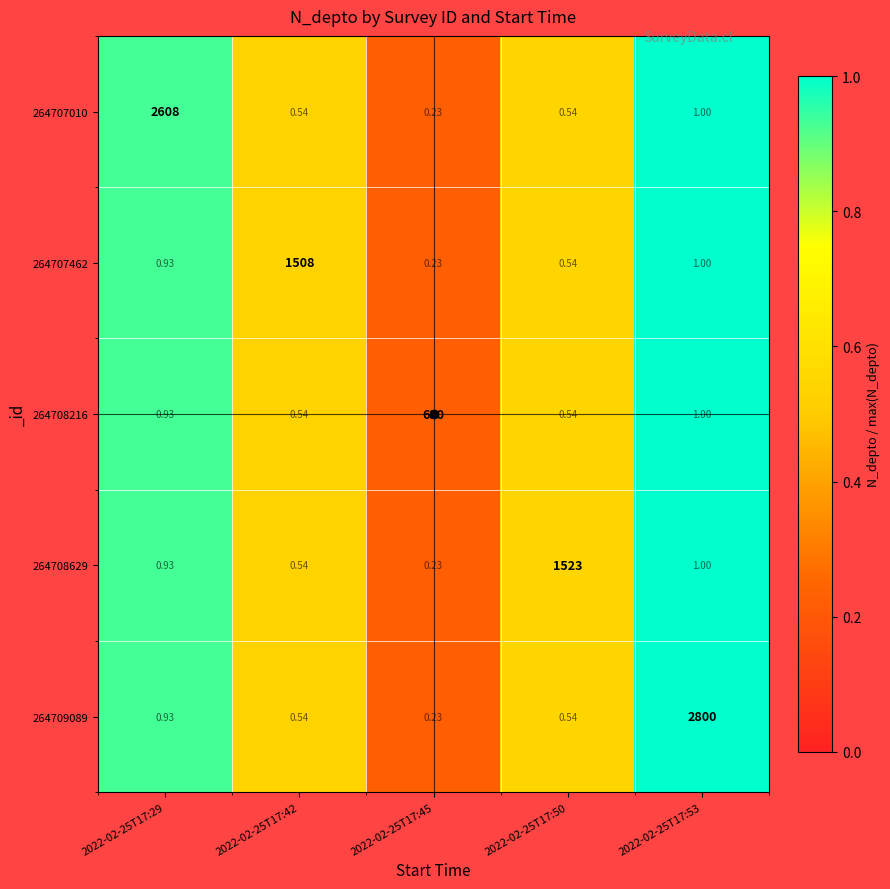

At how many categories does at least one series exceed 0?

5